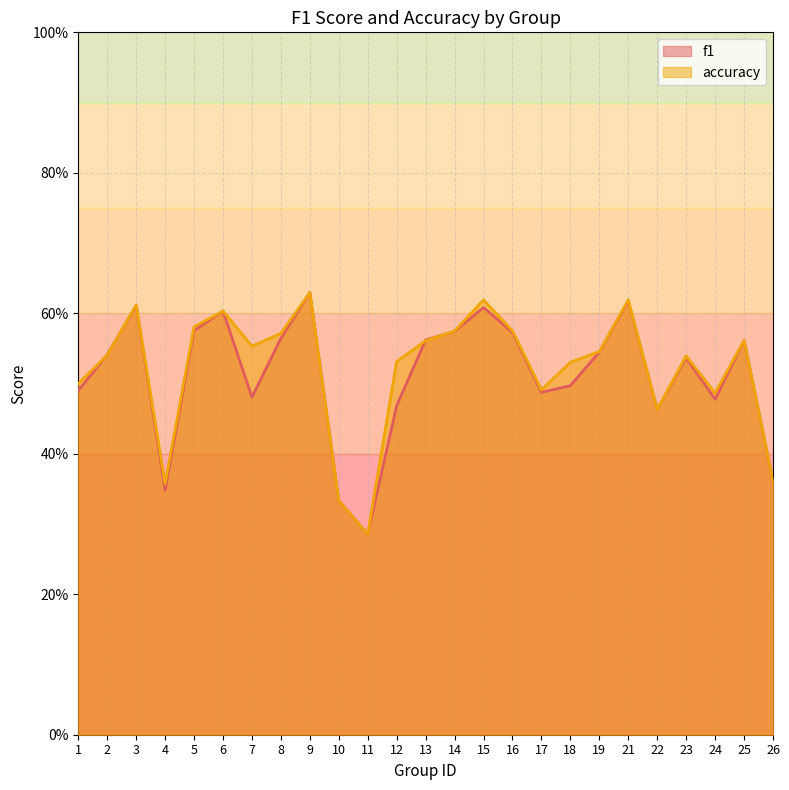

At which label does f1 reach its peak?

9